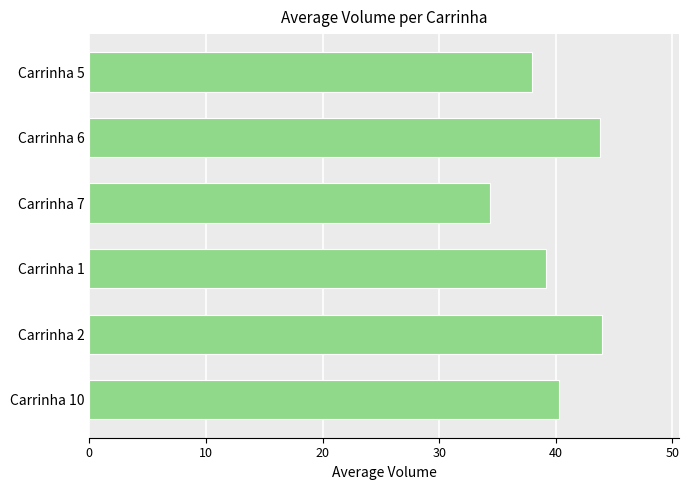

What is the ratio of the value at Carrinha 2 to the value at Carrinha 7?

1.3